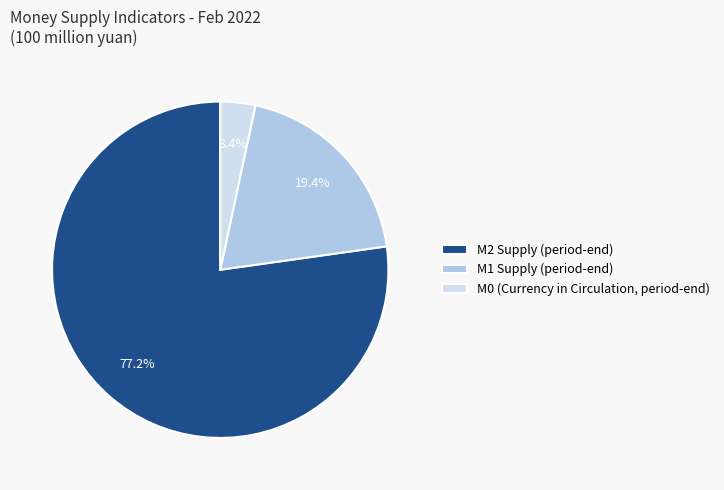

Which slice is the smallest?

M0 (Currency in Circulation, period-end)